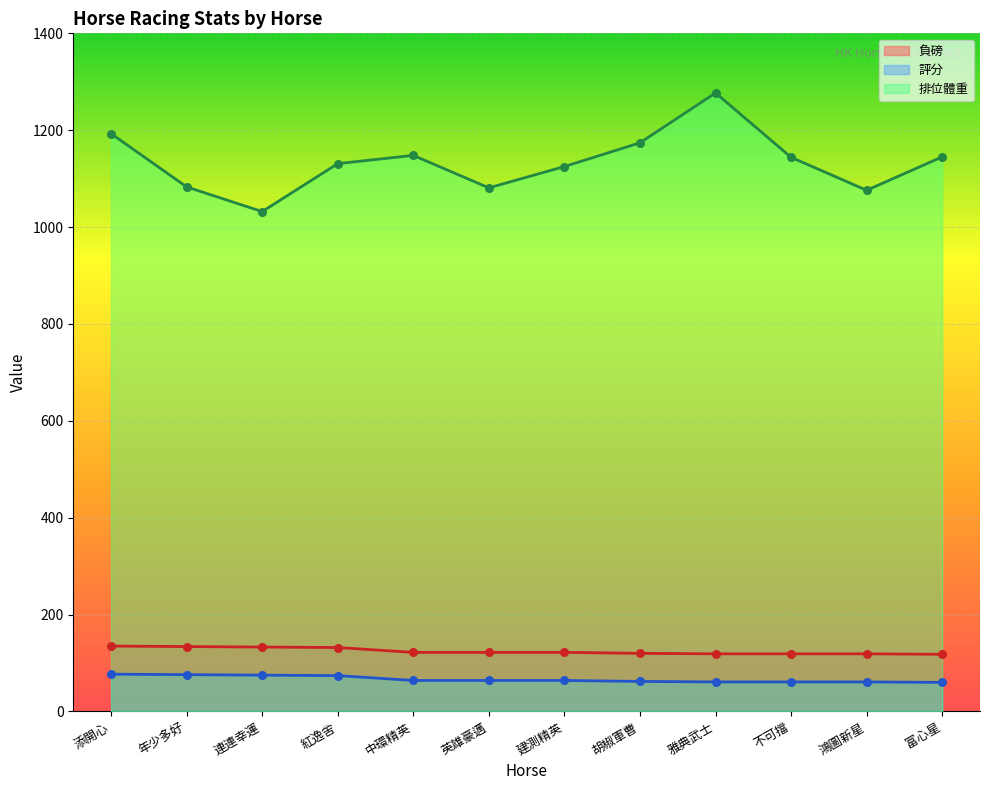

Is the value of 排位體重 at 英雄豪邁 greater than the value of 負磅 at 年少多好?

Yes